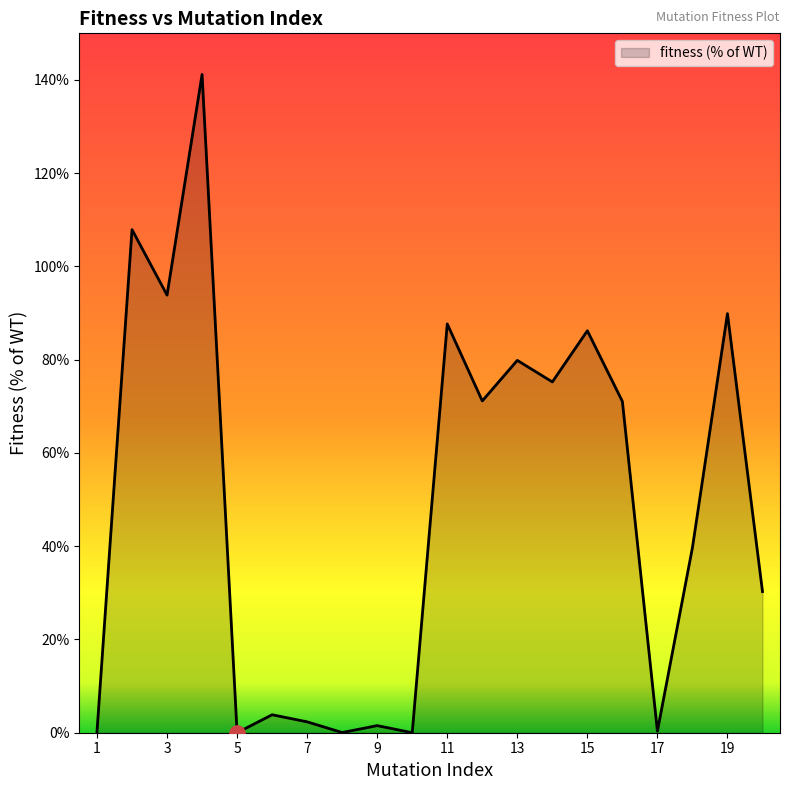

What is the maximum value shown in the chart?

141.2